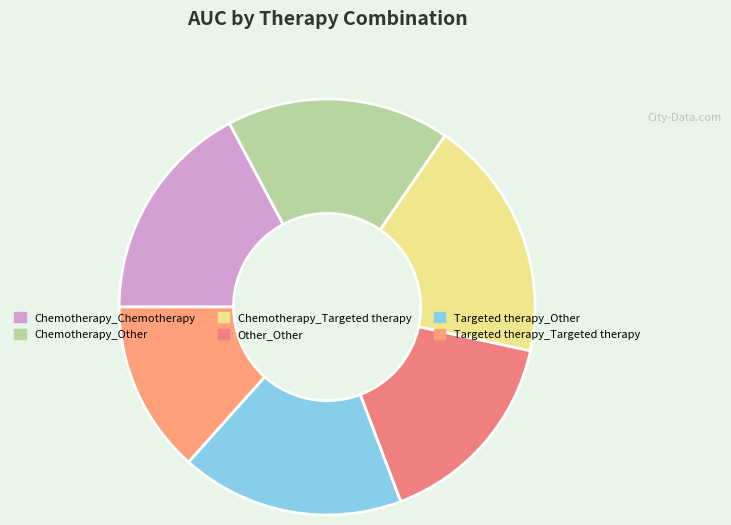

Rank the categories by value from lowest to highest.

Targeted therapy_Targeted therapy, Other_Other, Chemotherapy_Chemotherapy, Targeted therapy_Other, Chemotherapy_Other, Chemotherapy_Targeted therapy